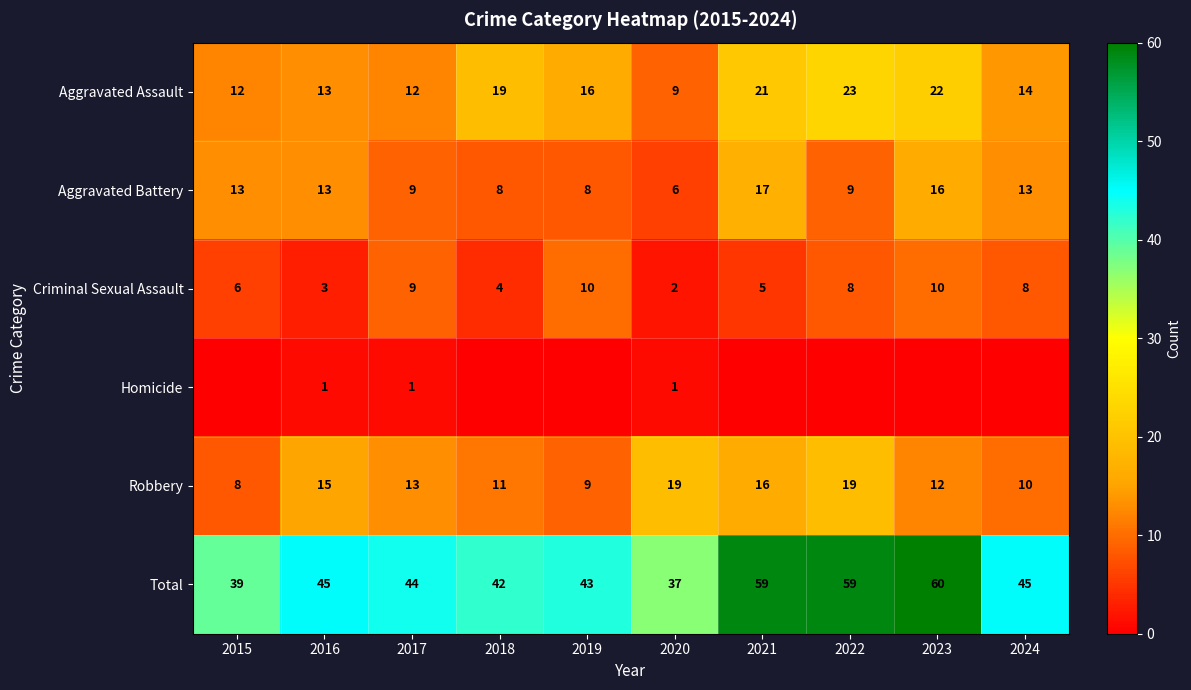

Which category has the highest value in the Aggravated Assault series?

2022